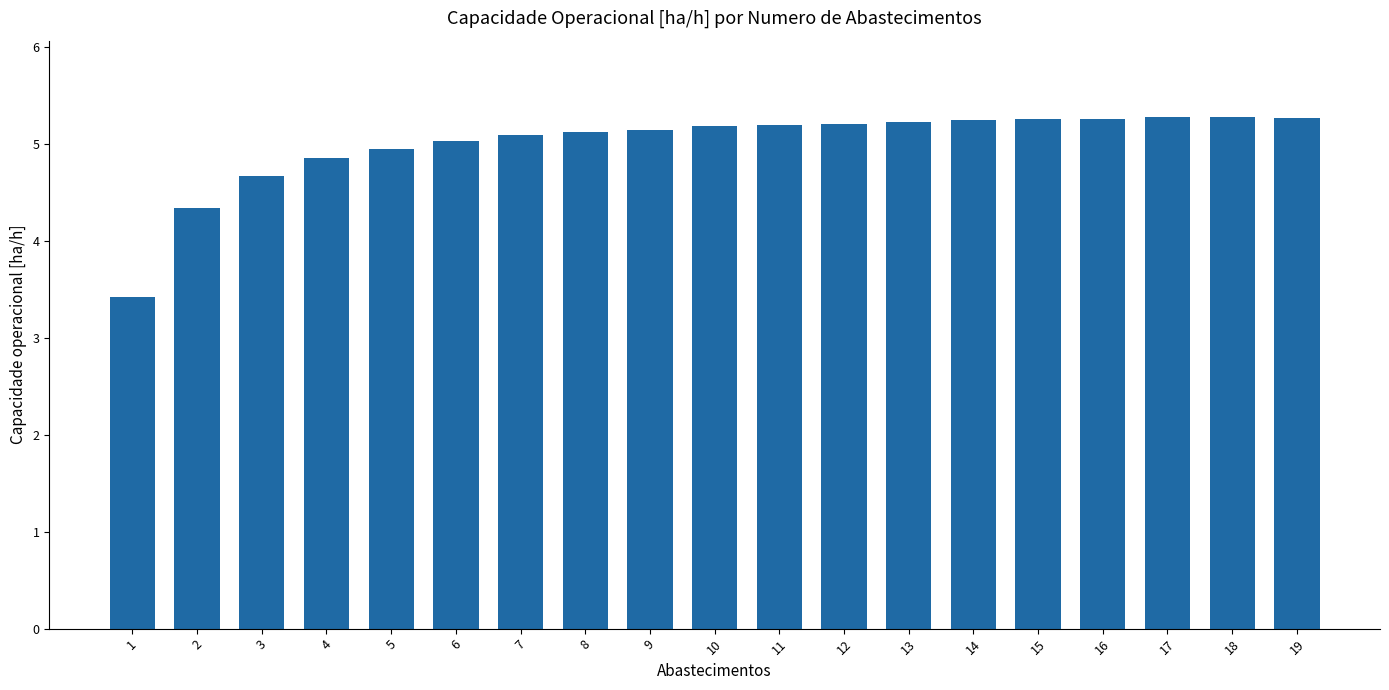

What is the minimum value shown in the chart?

3.4